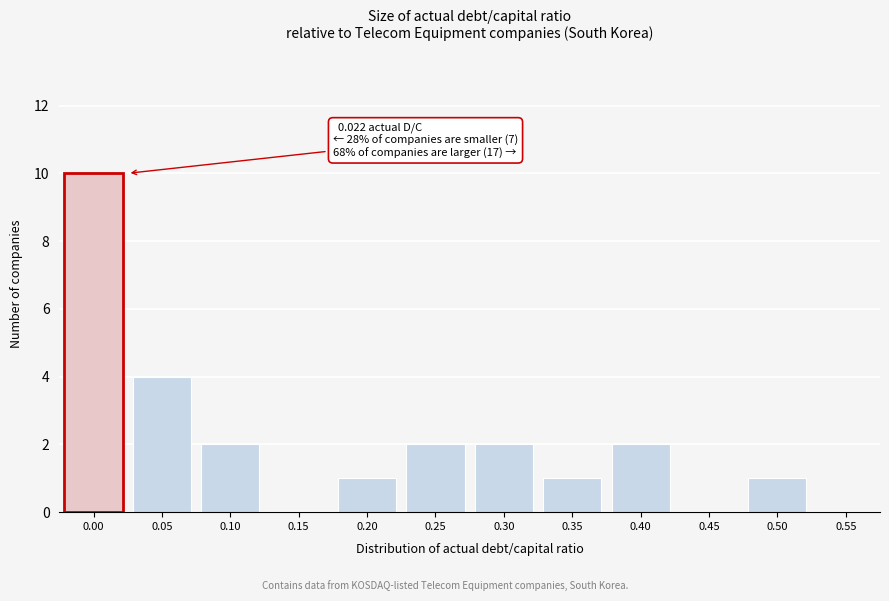

Reading right to left, transcribe all the data shown in this chart.

0.50=1	0.45=0	0.40=2	0.35=1	0.30=2	0.25=2	0.20=1	0.15=0	0.10=2	0.05=4	0.00=10